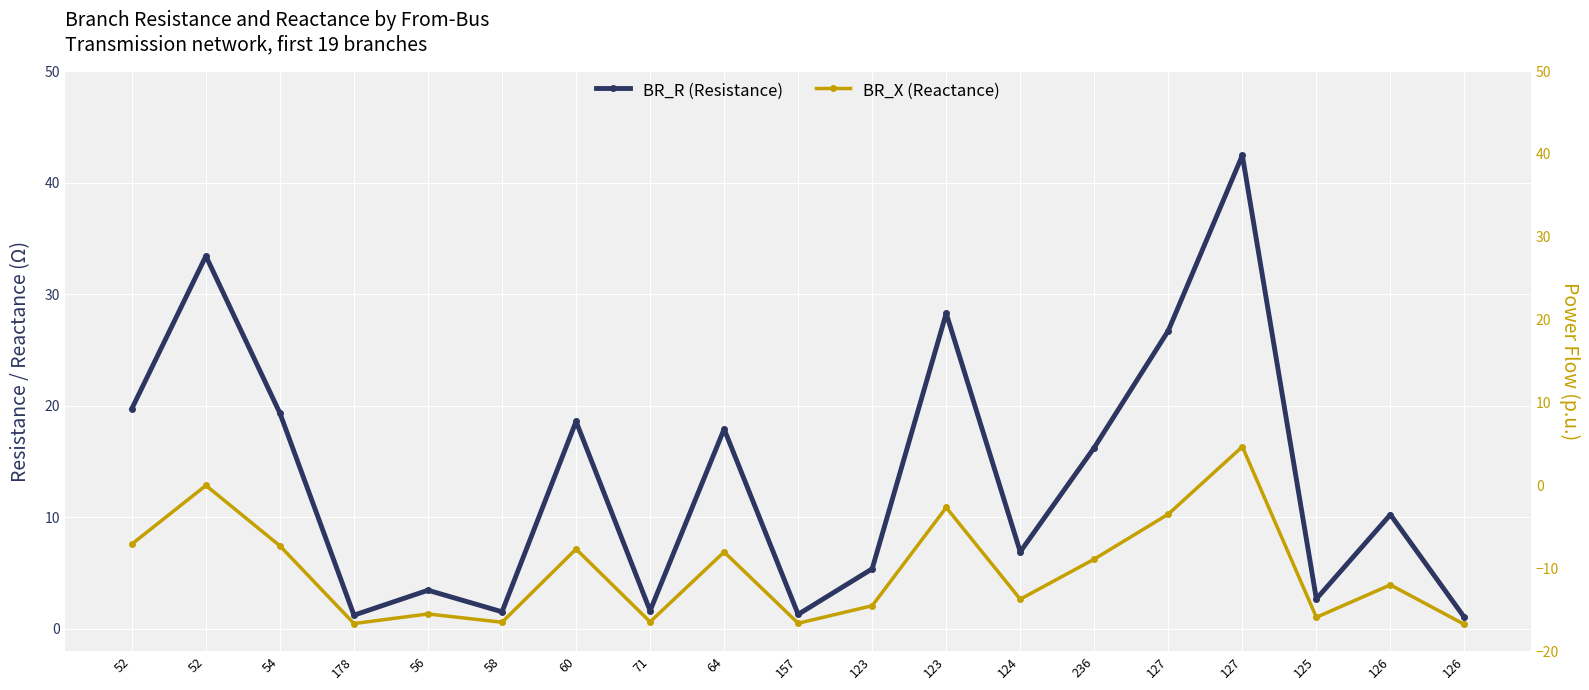

What are all the series names shown in the legend?

BR_R (Resistance), BR_X (Reactance)